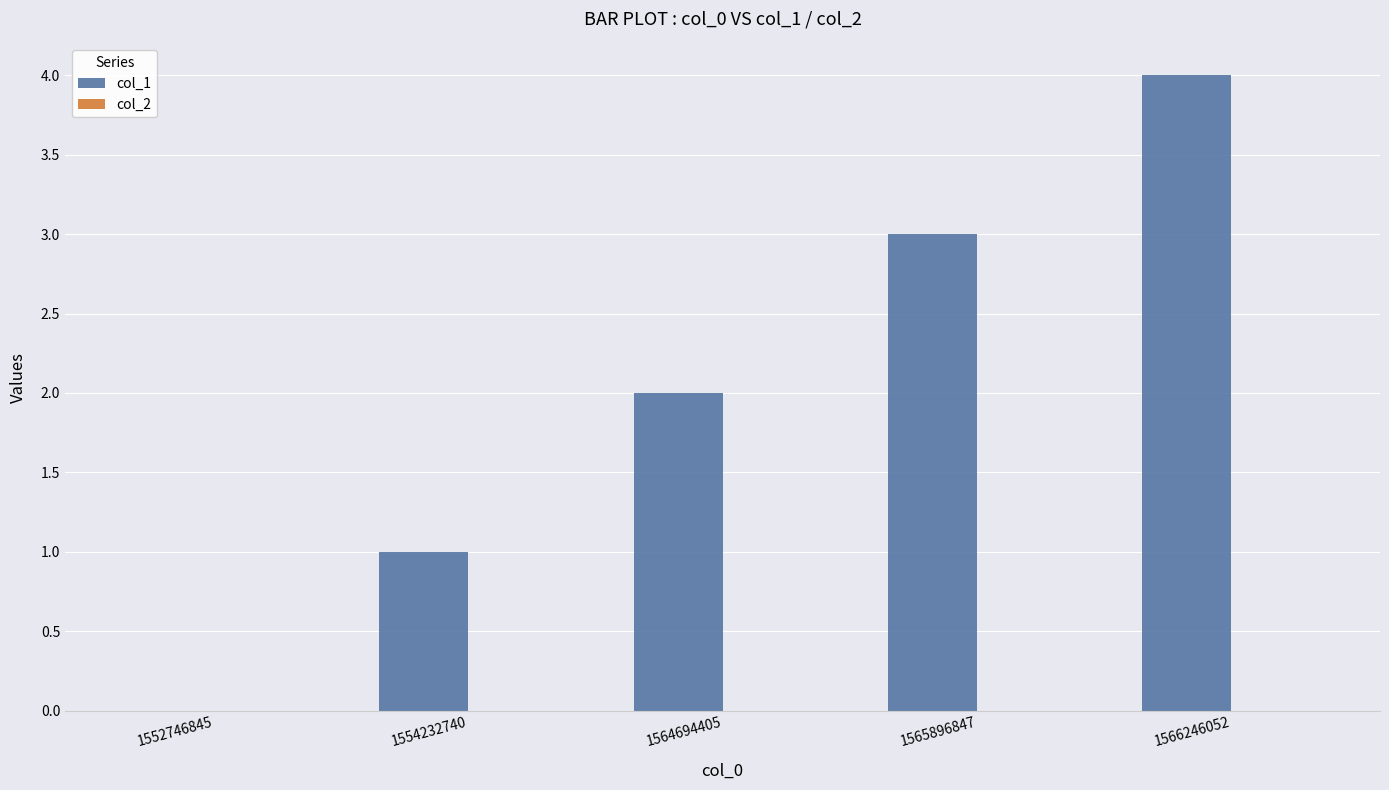

What is the change in value from 1552746845 to 1566246052?

+4